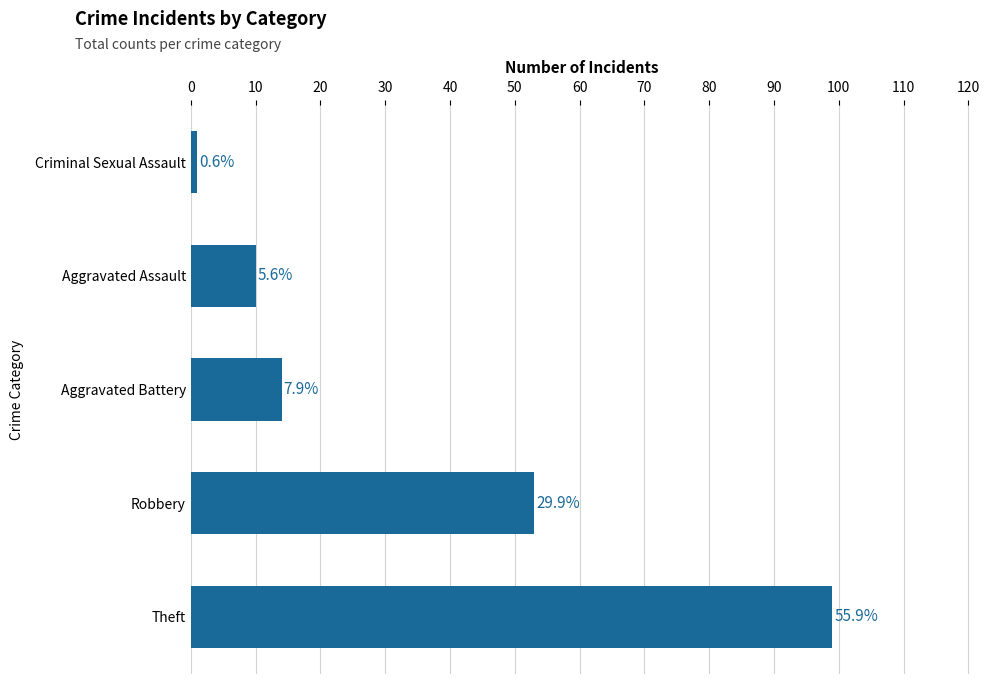

Does the chart contain any negative values?

No